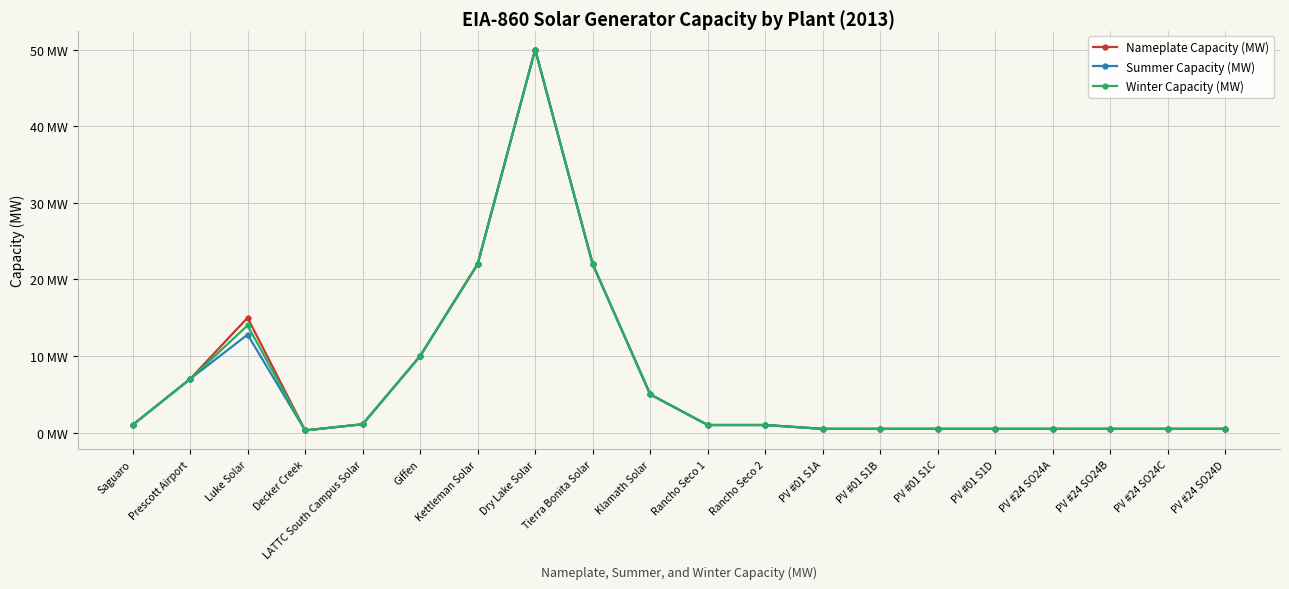

Is it true that Nameplate Capacity (MW) equals 1.7 at Rancho Seco 1?

False